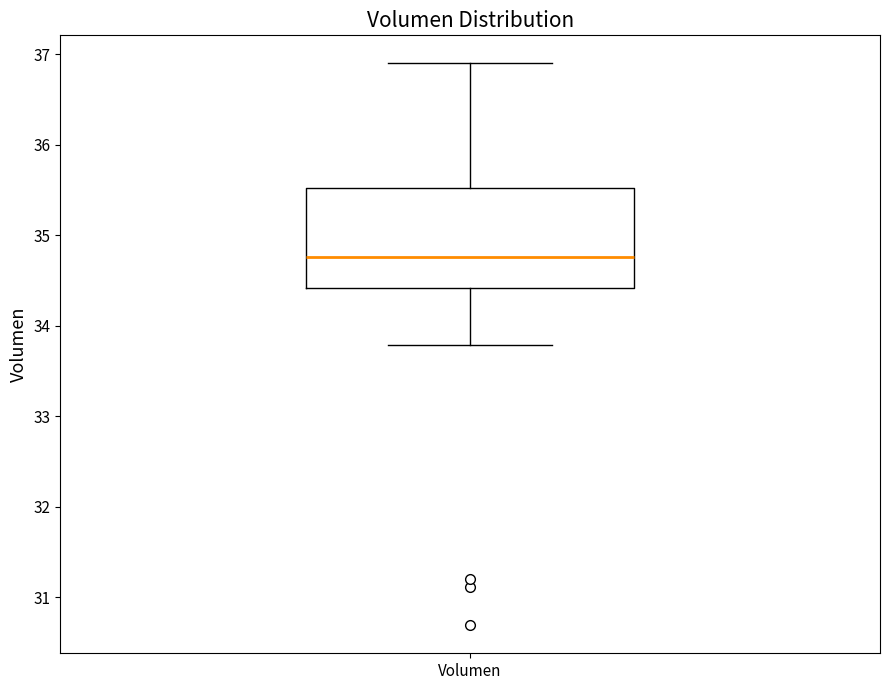

Read this box plot against the y-axis: the position of the median line, the range covered by the box, and the ends of both whiskers. The values are not printed on the chart, so give them approximately, as read against the axis.

median 34.8, box 34.4 to 35.5, whiskers 33.8 to 36.9